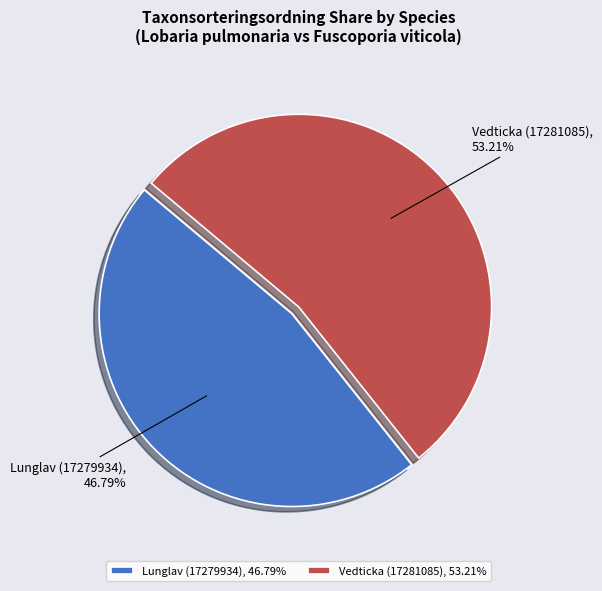

Combined, do Lunglav (17279934) and Vedticka (17281085) account for over 50%?

Yes